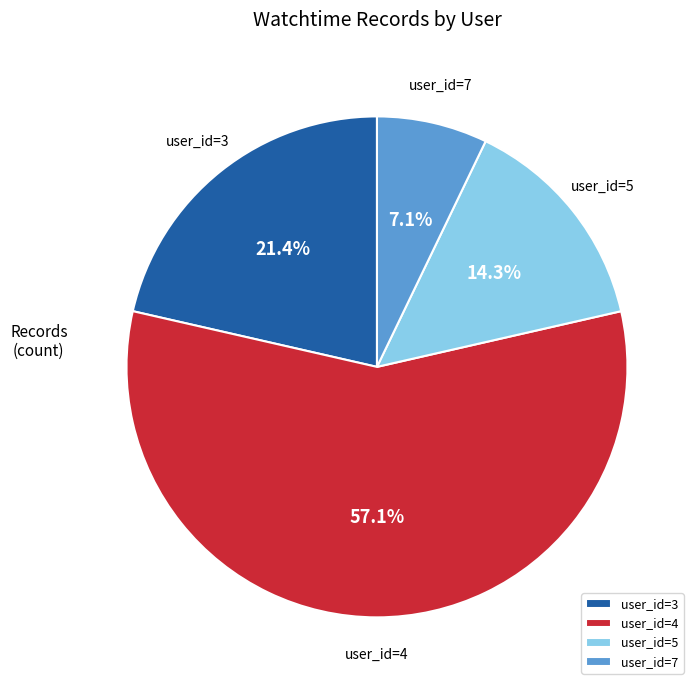

What is the ratio of the value at user_id=3 to the value at user_id=5?

1.5